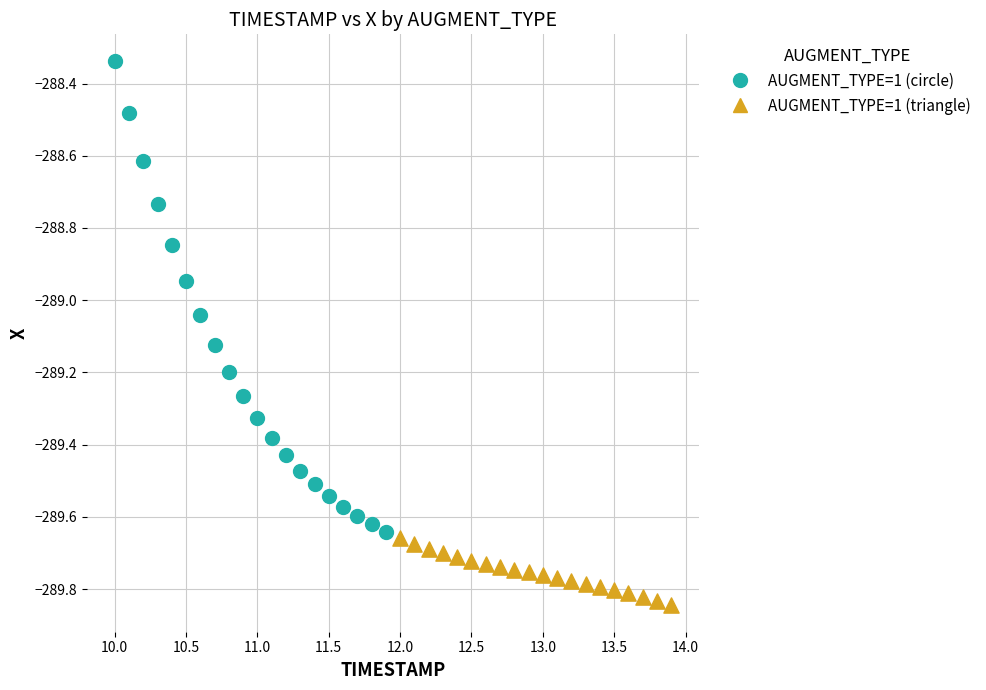

Which series has the largest Y range (max minus min)?

AUGMENT_TYPE=1 (circle)